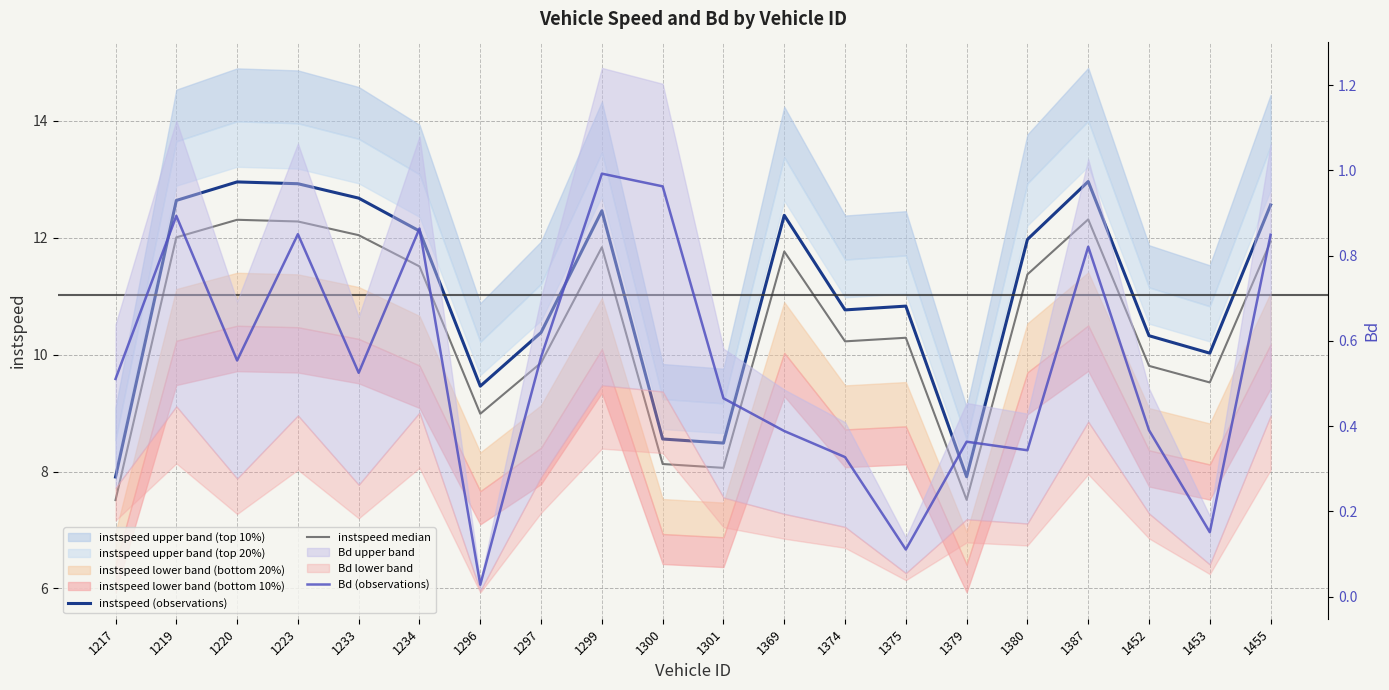

Does the chart have visible grid lines?

Yes